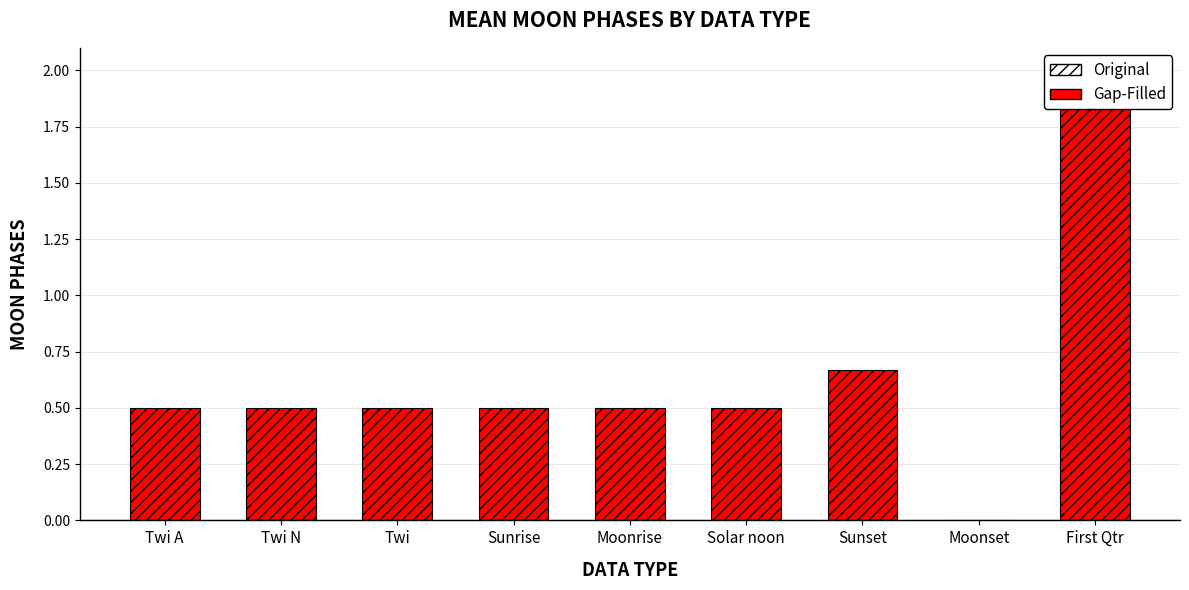

Rank the categories by value from lowest to highest.

Moonset, Twi A, Twi N, Twi, Sunrise, Moonrise, Solar noon, Sunset, First Qtr